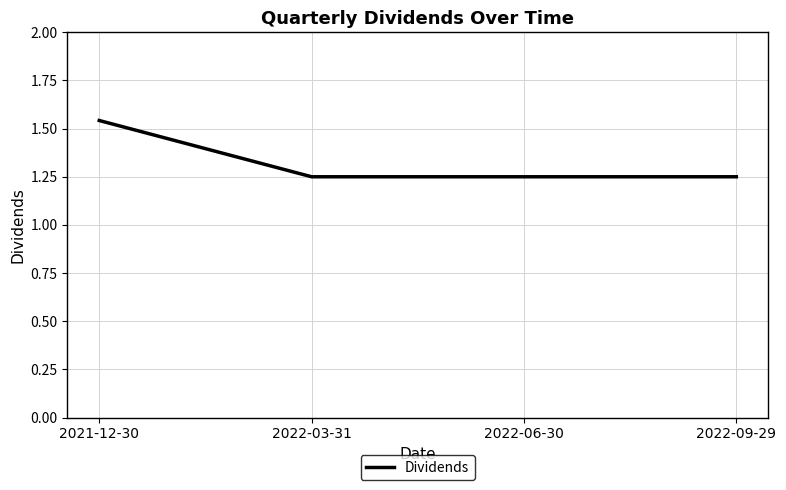

True or false: the data has more than 1 interior local peaks.

False